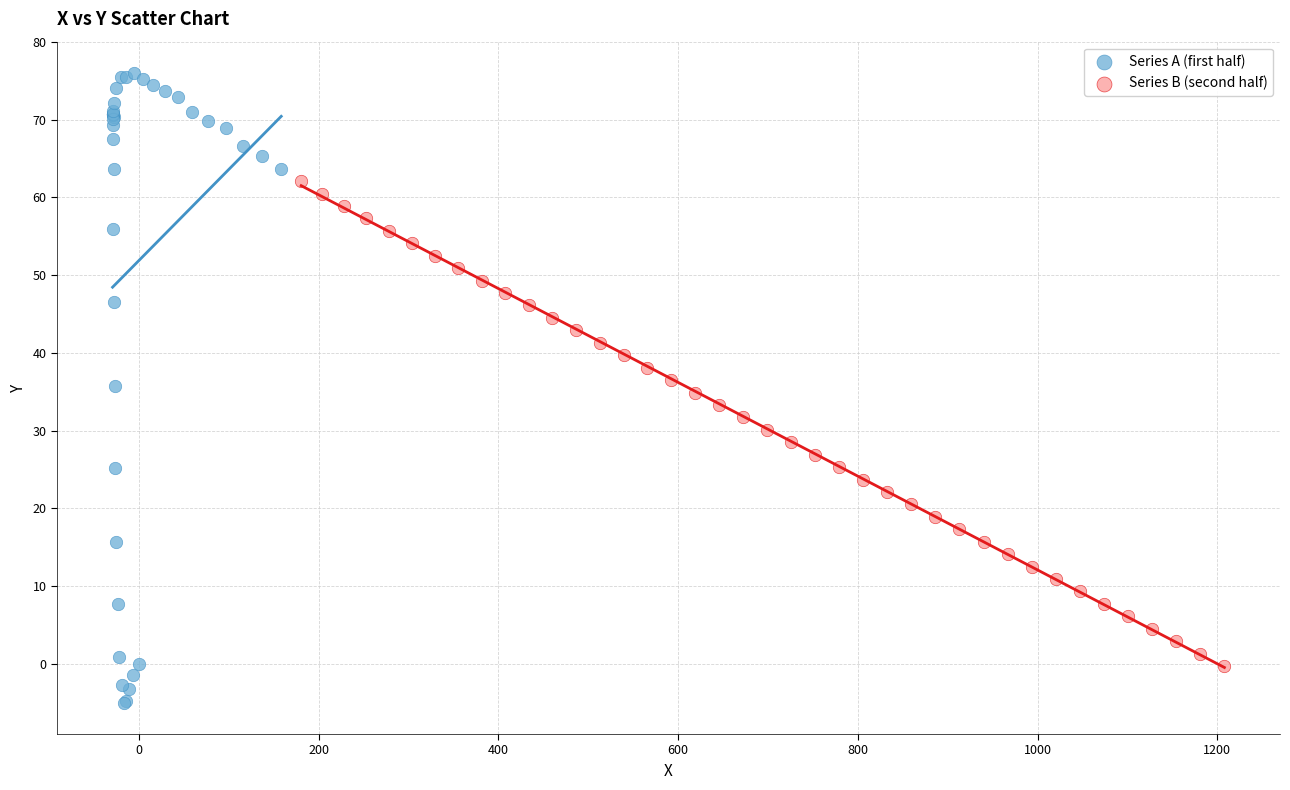

Which series contains the lowest Y value?

Series A (first half)